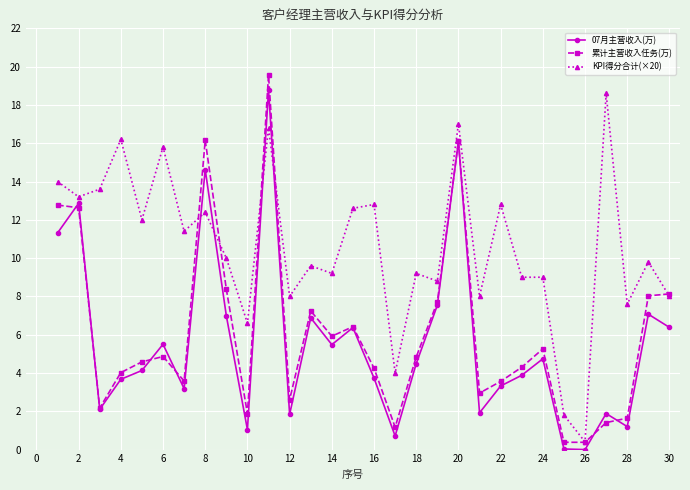

True or false: 07月主营收入(万) has more than 1 interior local peaks.

True